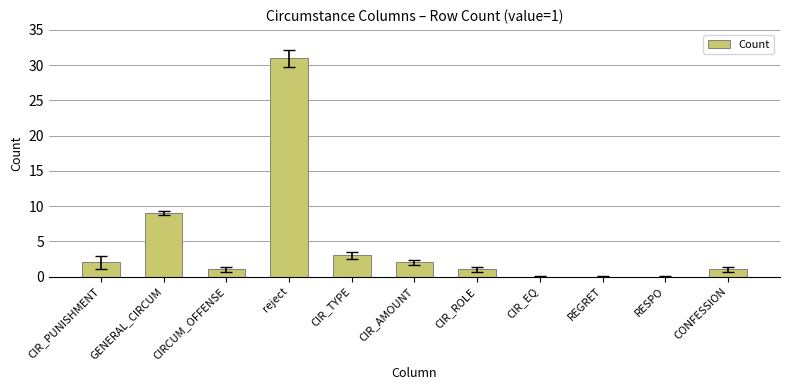

What is the difference between the values at GENERAL_CIRCUM and CIR_EQ?

9